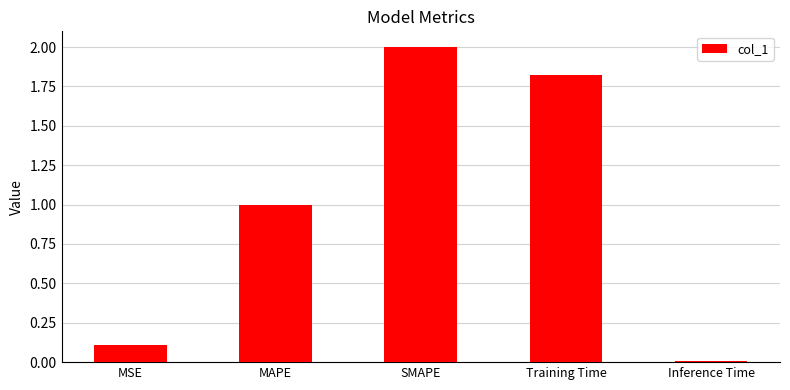

The value at MAPE is 0.4. True or false?

False